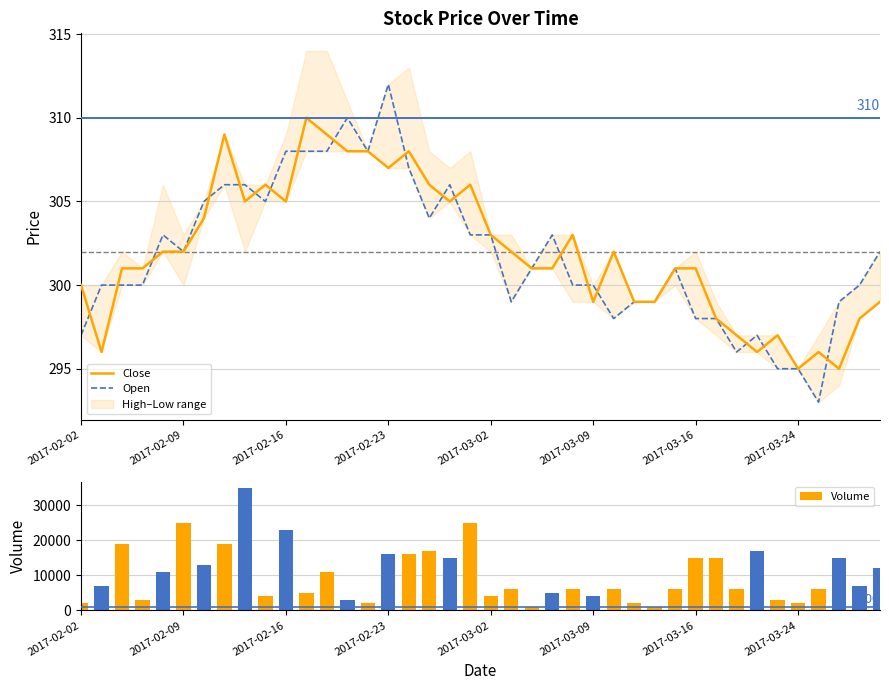

Which series has the largest total across all categories?

Volume